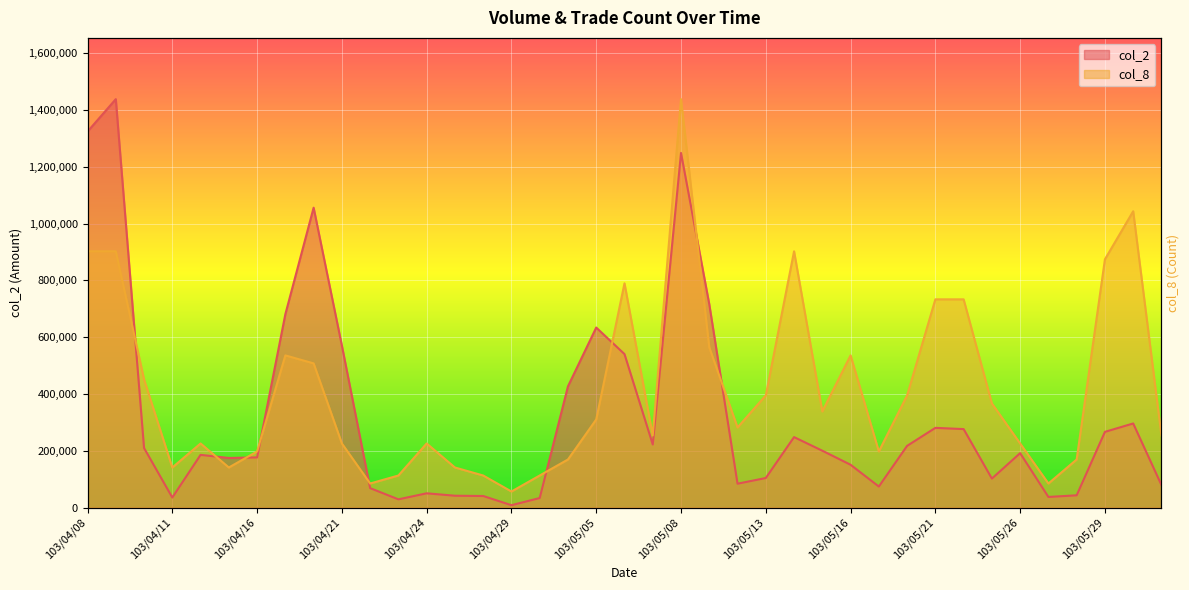

Which series has the largest range (max minus min)?

col_2